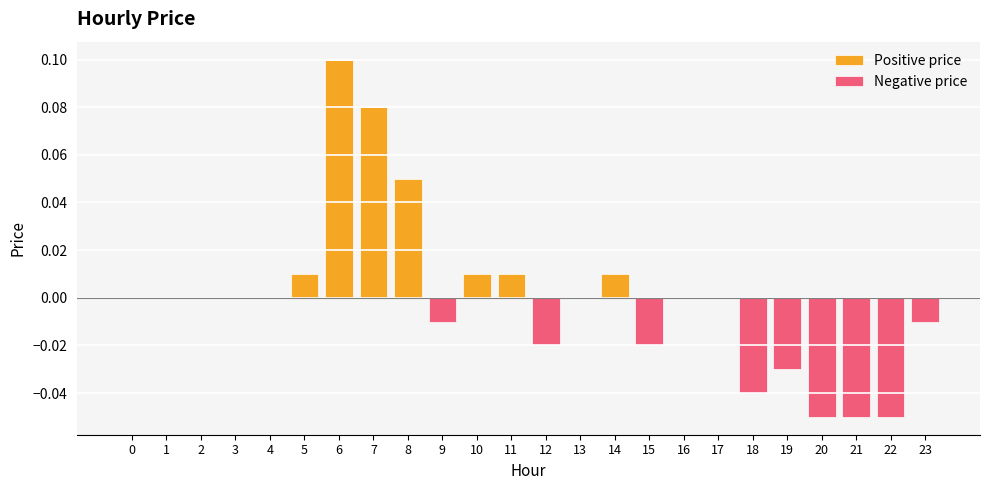

Rank the categories by value from highest to lowest.

6, 7, 8, 5, 10, 11, 14, 0, 1, 2, 3, 4, 13, 16, 17, 9, 23, 12, 15, 19, 18, 20, 21, 22